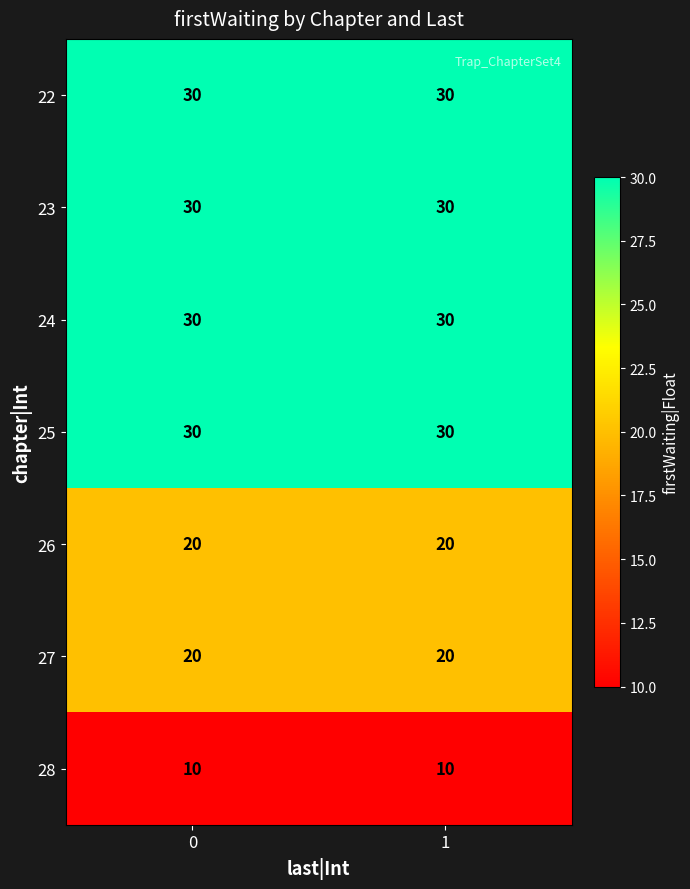

What is the smallest value displayed?

10